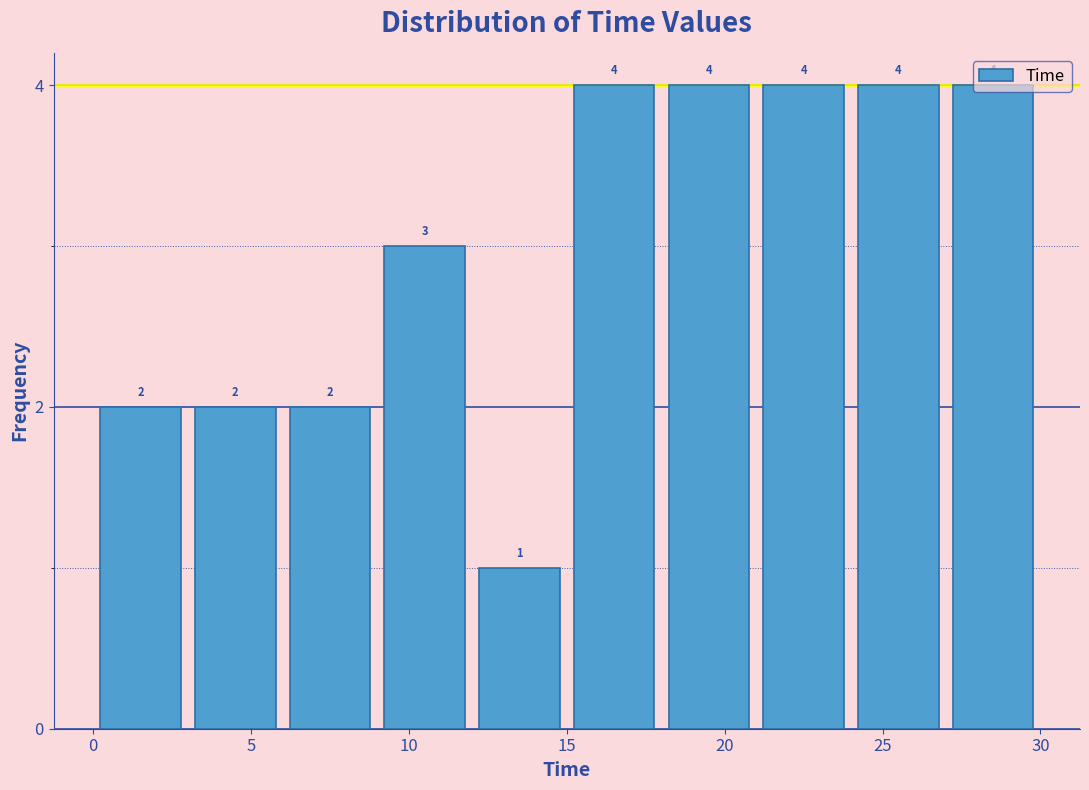

How tall is the bar that spans 12 to 15 on the x-axis? The bar edges are not printed on the chart, so give them approximately, as read against the axis.

1